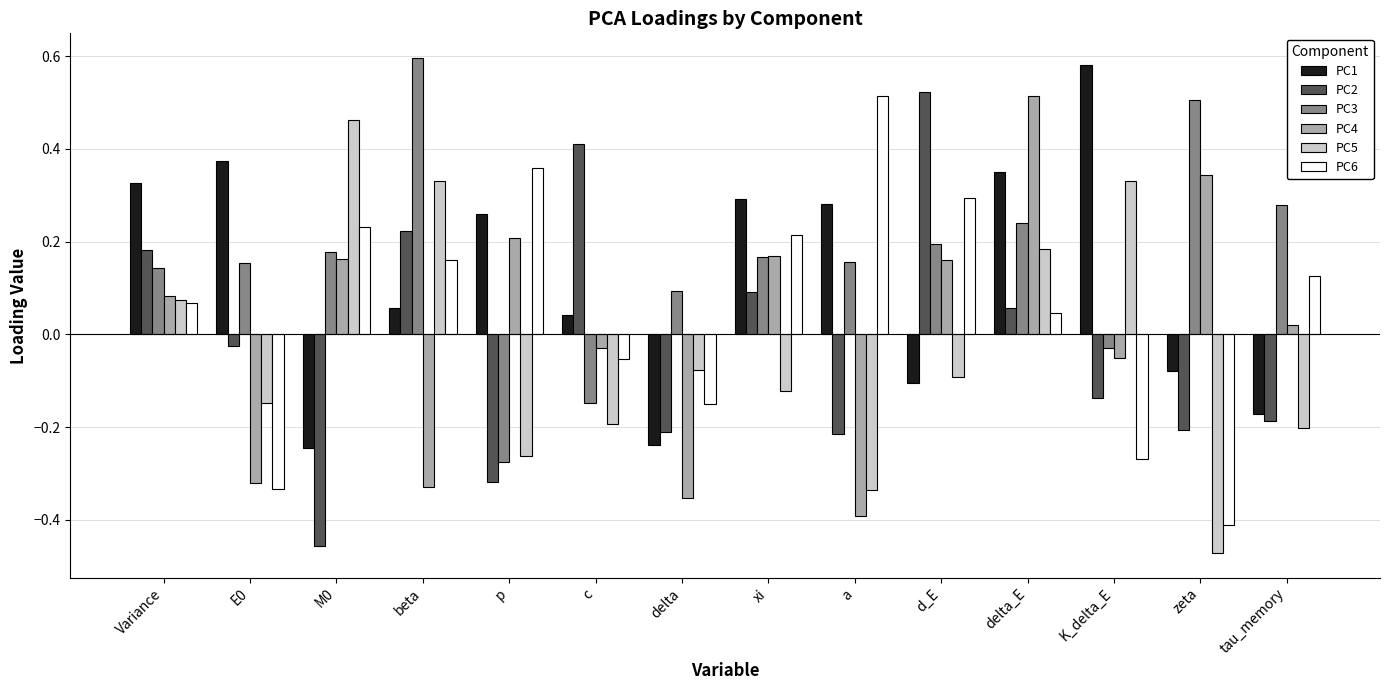

At which category is the sum across all series the highest?

delta_E